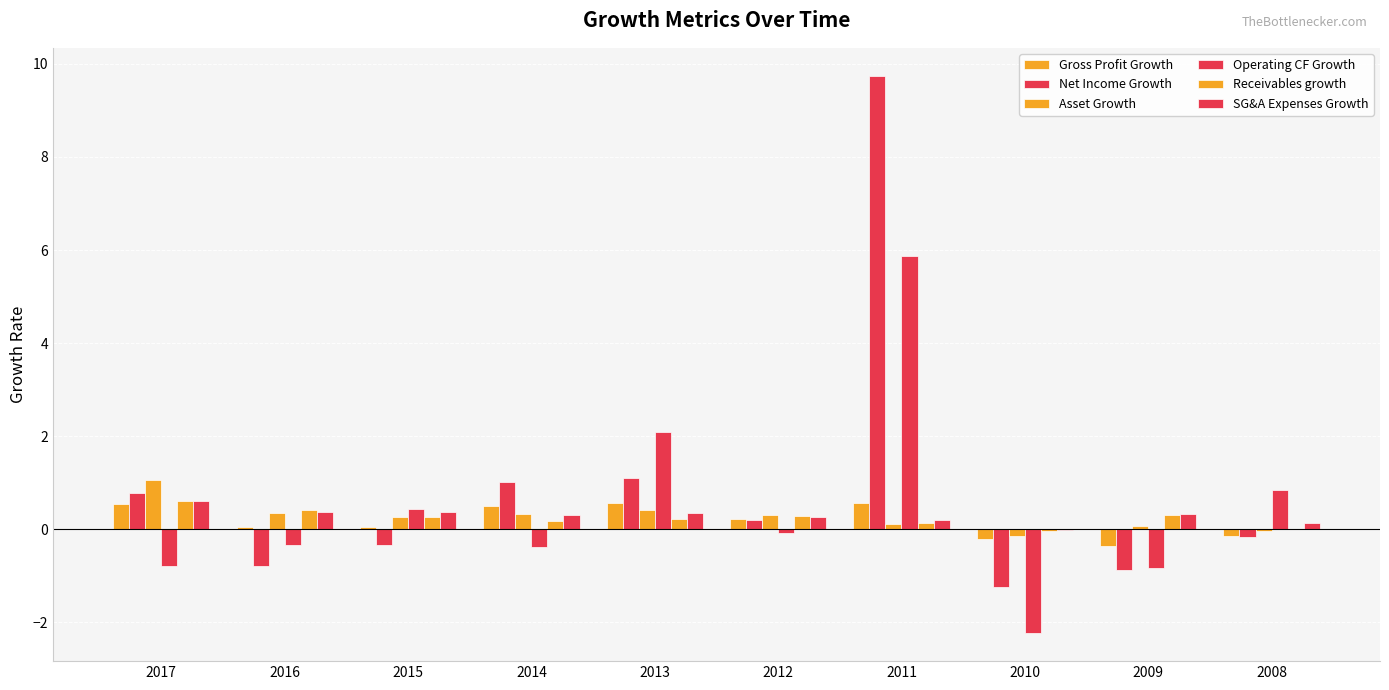

How many groups of bars are there?

10